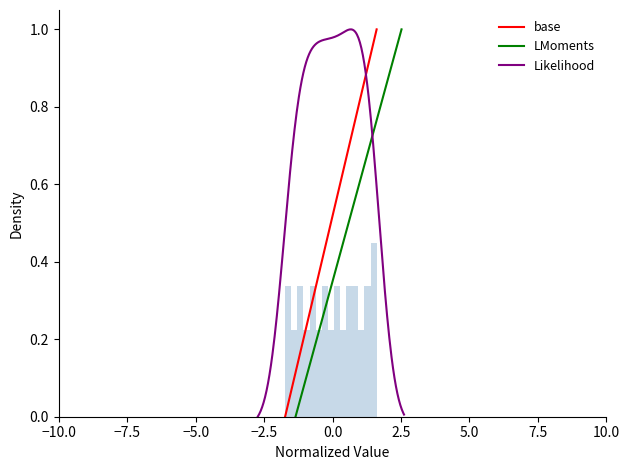

True or false: X has more than 2 points higher than both neighbors.

False